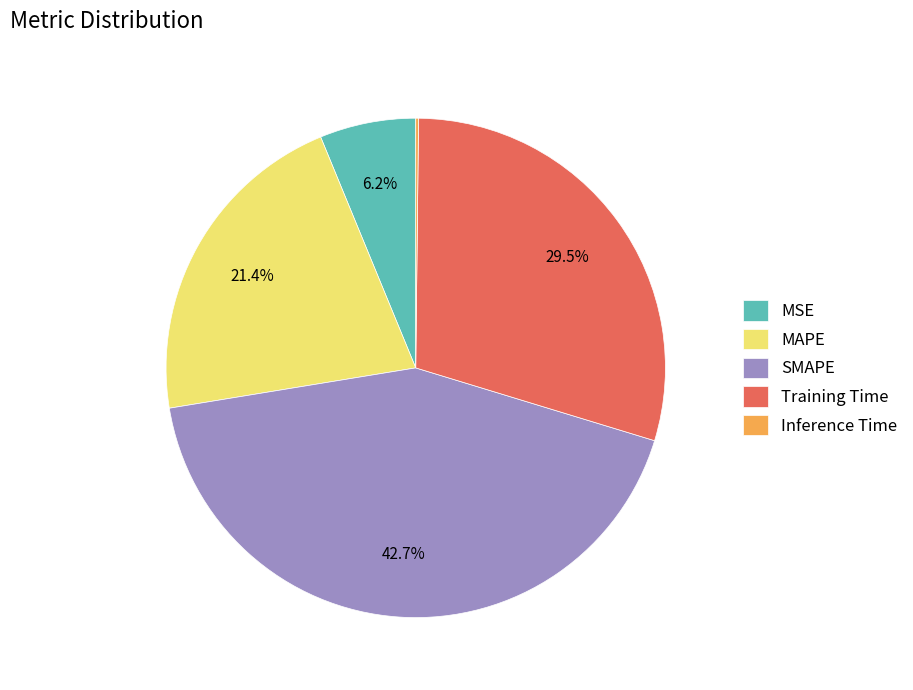

Does any single category account for the majority?

No